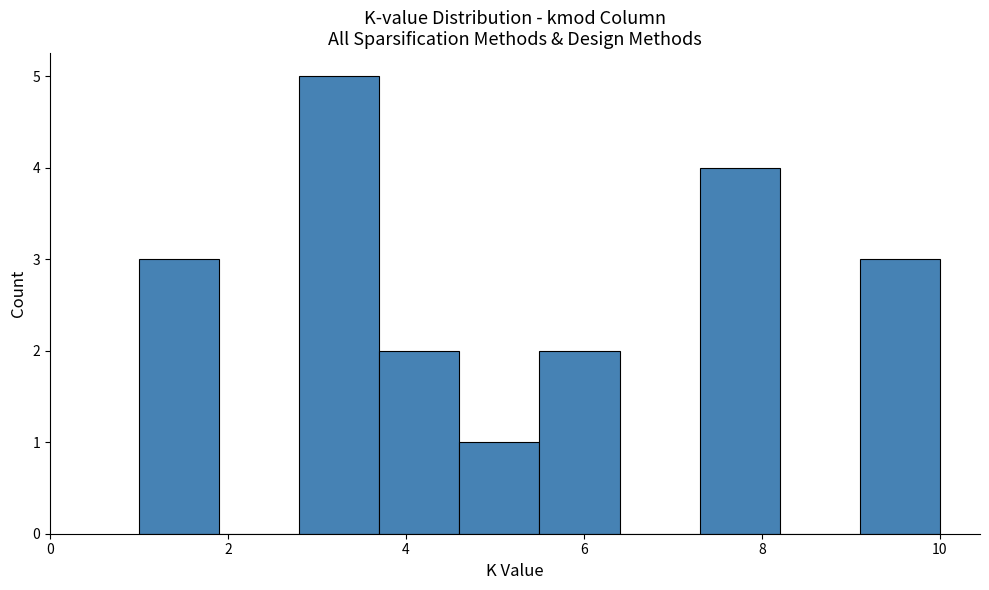

Reading left to right, transcribe this chart: for each bar, give the range it covers on the x-axis and its height. Neither the bar edges nor the heights are printed on the chart, so give them approximately, as read against the axes.

1.0 to 1.9: 3
1.9 to 2.8: 0
2.8 to 3.7: 5
3.7 to 4.6: 2
4.6 to 5.5: 1
5.5 to 6.4: 2
6.4 to 7.3: 0
7.3 to 8.2: 4
8.2 to 9.1: 0
9.1 to 10.0: 3